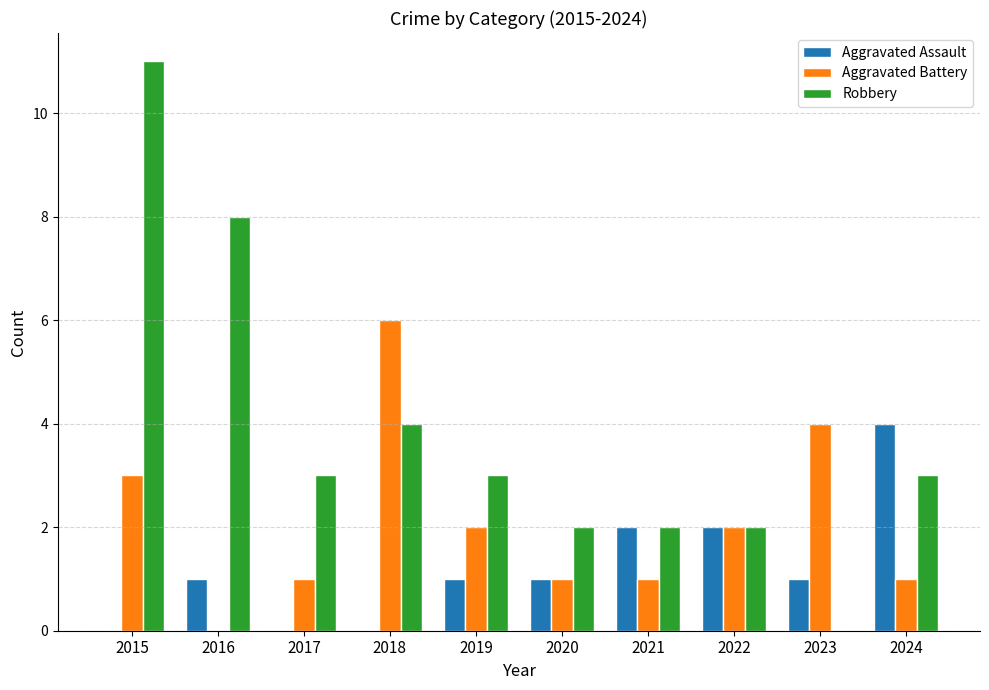

Is it true that Aggravated Battery equals 1 at 2024?

True